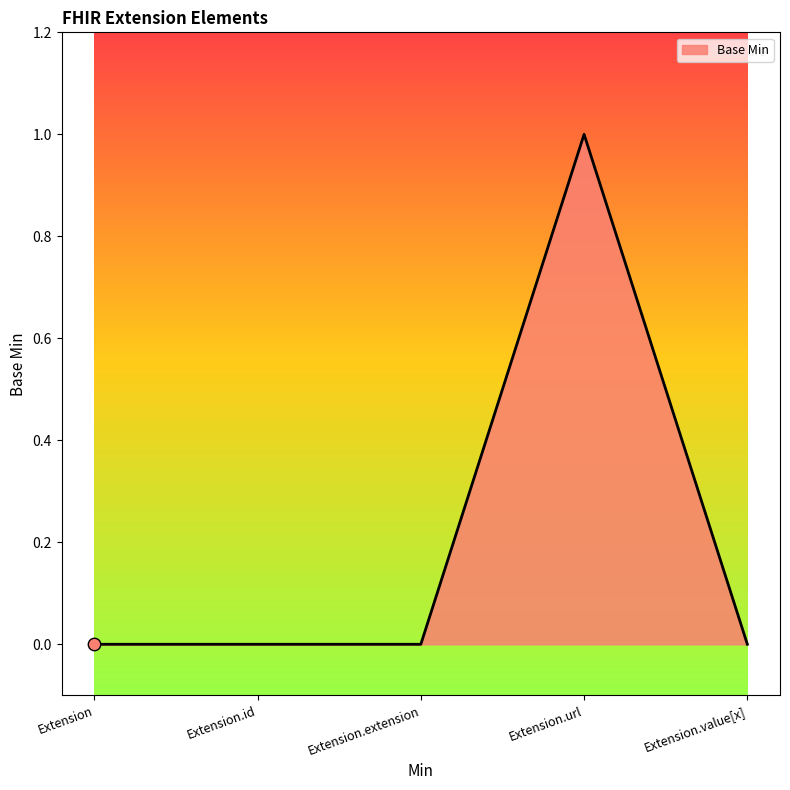

What is the change in value from Extension to Extension.url?

+1